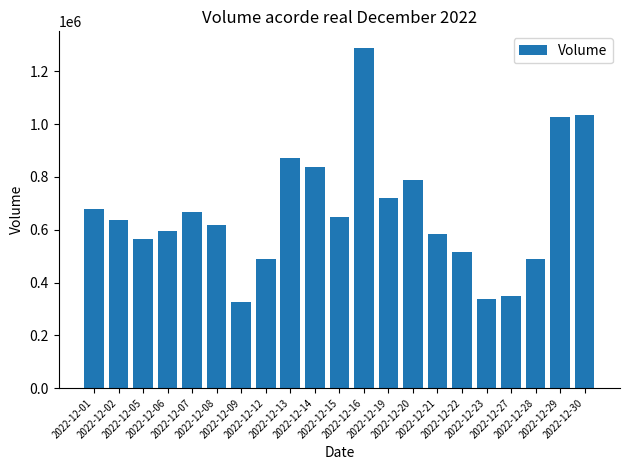

Where is the data nearest to the value 806542?

2022-12-20